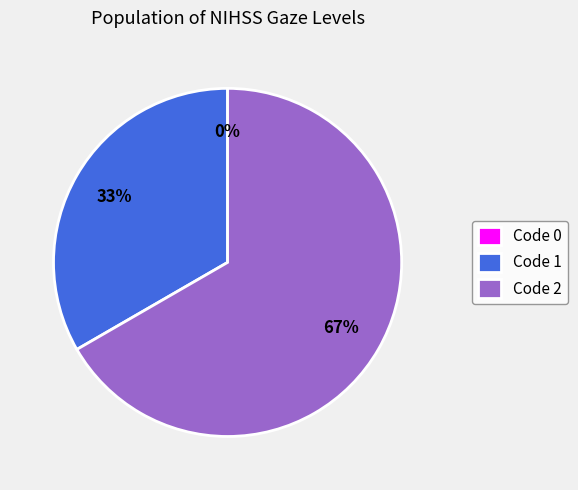

Is the sum of 1 and 0 greater than half?

No